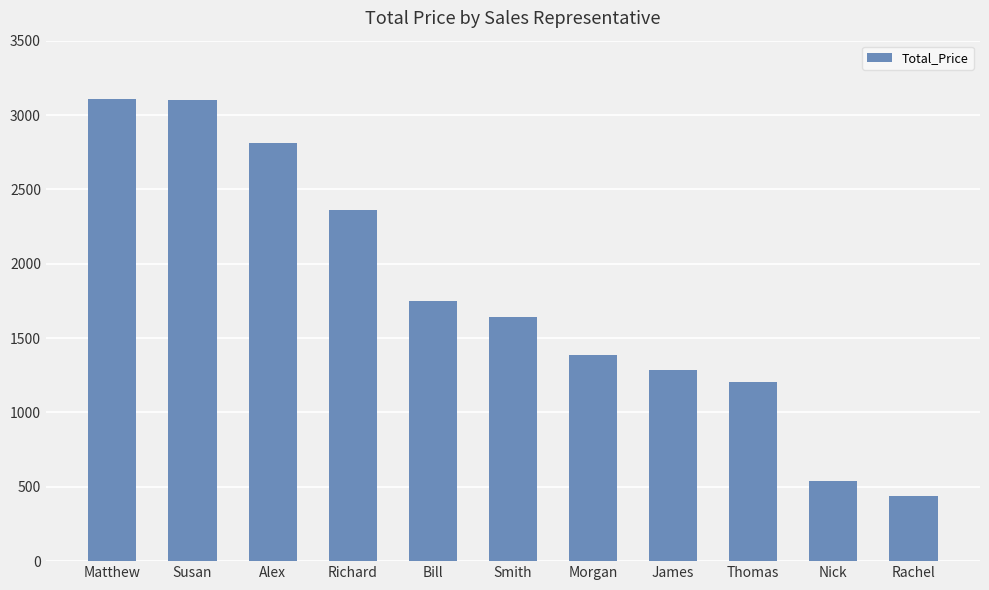

What value does the data have at James?

1283.6